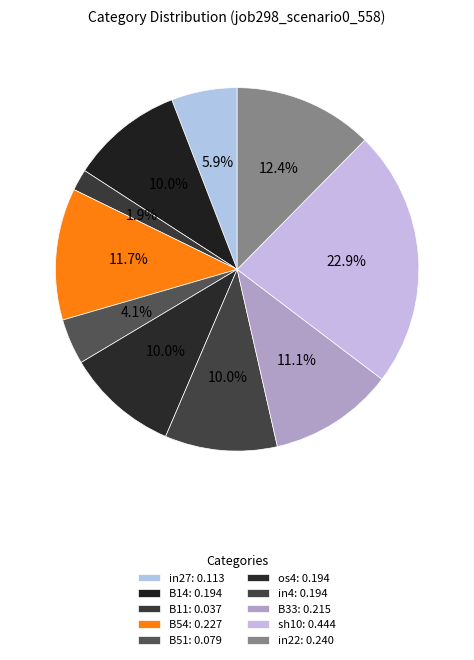

Is there a majority slice in this chart?

No